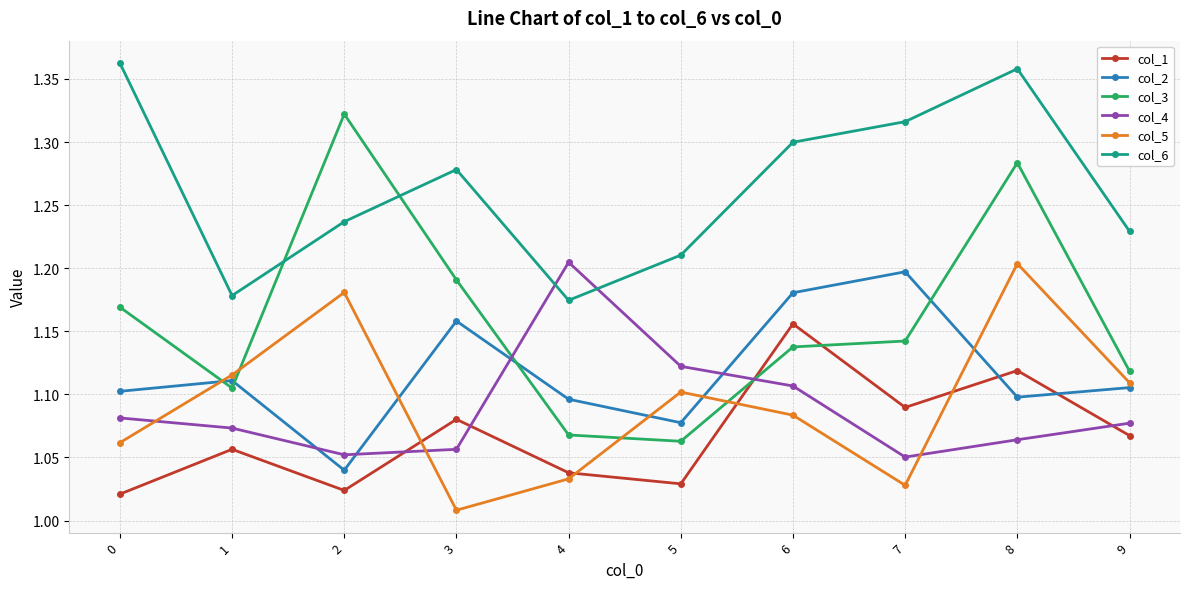

Does the chart have visible grid lines?

Yes